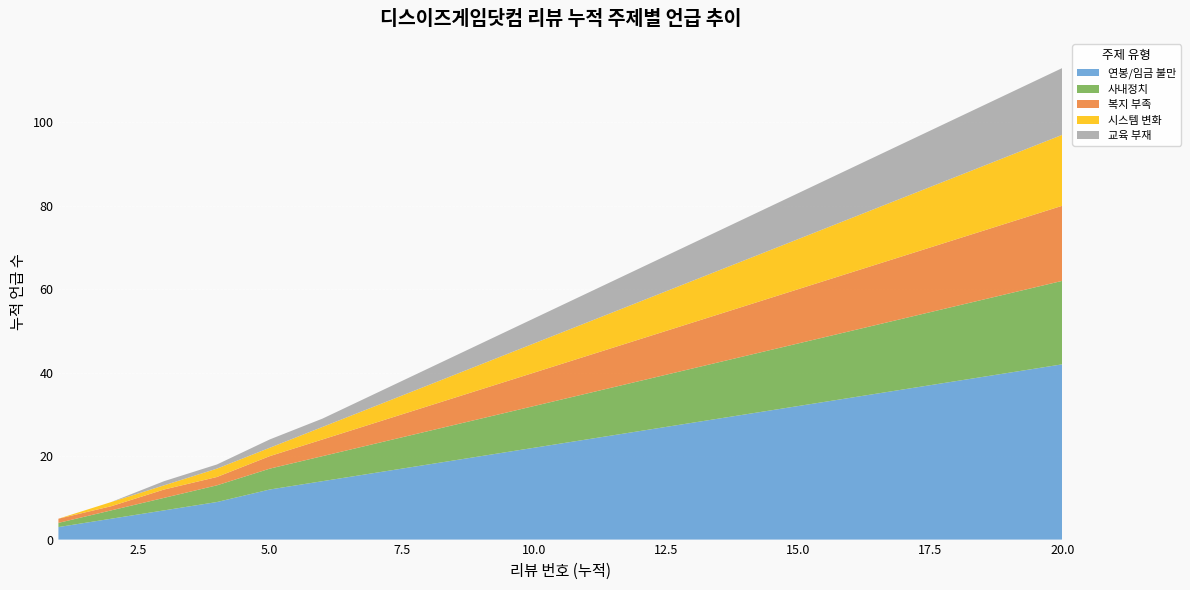

Reading right to left, list all the values displayed in this chart.

연봉/임금 불만: 42	40	38	36	34	32	30	28	26	24	22	20	18	16	14	12	9	7	5	3
사내정치: 20	19	18	17	16	15	14	13	12	11	10	9	8	7	6	5	4	3	2	1
복지 부족: 18	17	16	15	14	13	12	11	10	9	8	7	6	5	4	3	2	2	1	1
시스템 변화: 17	16	15	14	13	12	11	10	9	8	7	6	5	4	3	2	2	1	1	0
교육 부재: 16	15	14	13	12	11	10	9	8	7	6	5	4	3	2	2	1	1	0	0